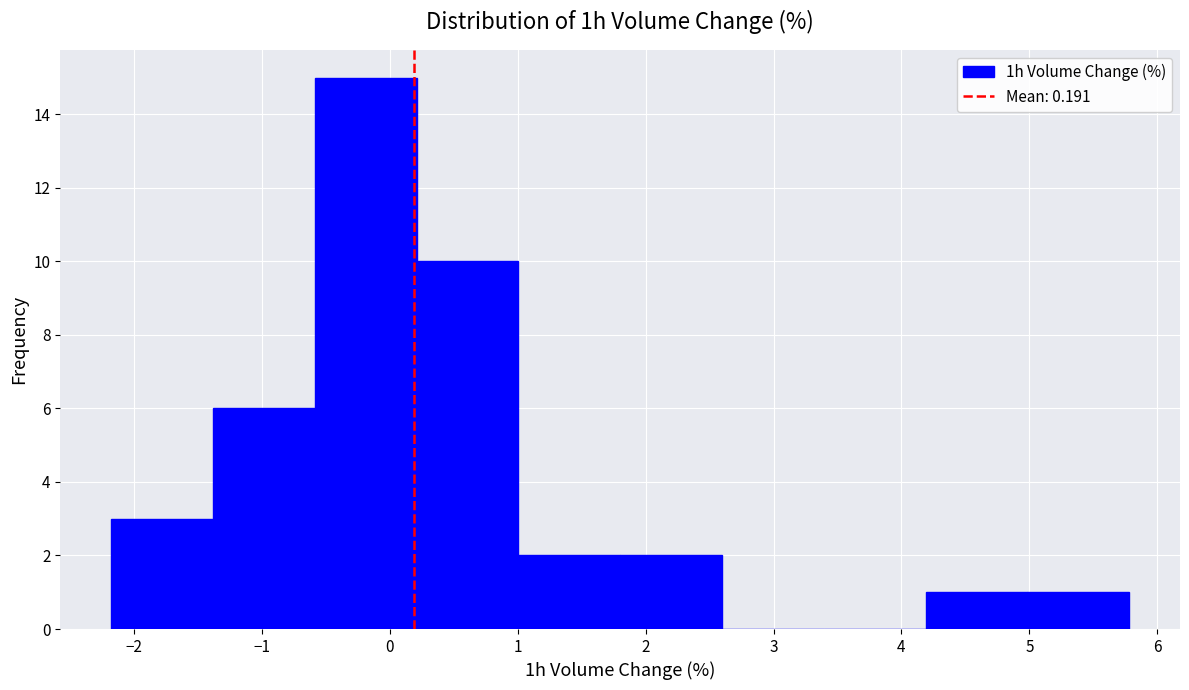

Reading left to right, list every bar in this chart as the range it spans on the x-axis followed by its height. Neither the bar edges nor the heights are printed on the chart, so give them approximately, as read against the axes.

-2.2 to -1.4: 3
-1.4 to -0.6: 6
-0.6 to 0.2: 15
0.2 to 1.0: 10
1.0 to 1.8: 2
1.8 to 2.6: 2
2.6 to 3.4: 0
3.4 to 4.2: 0
4.2 to 5.0: 1
5.0 to 5.8: 1